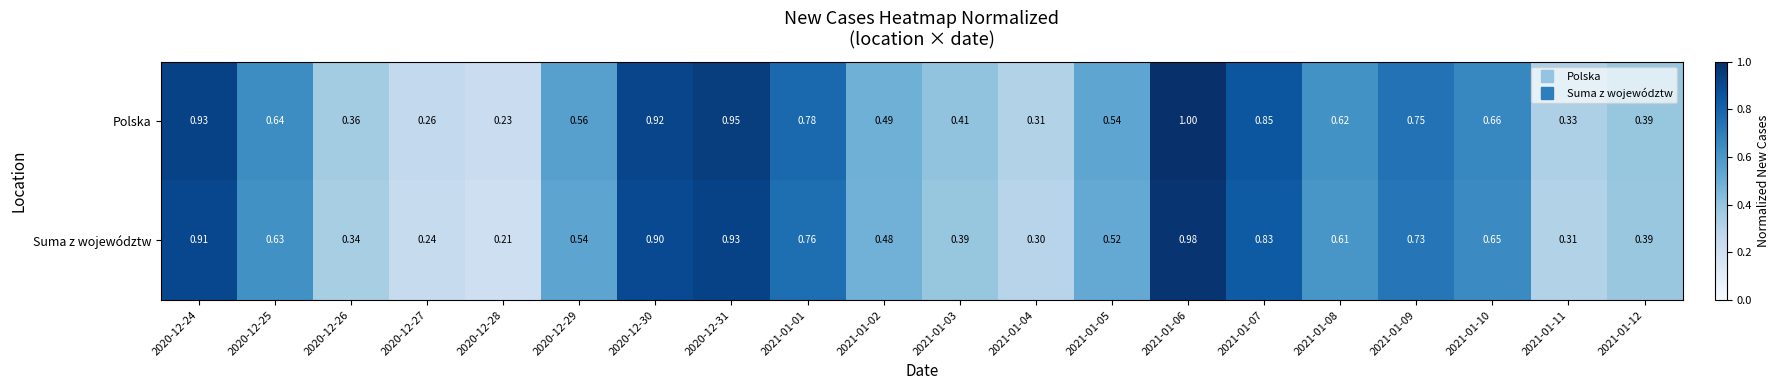

At 2021-01-03, list the series in order from smallest to largest.

Suma z województw, Polska